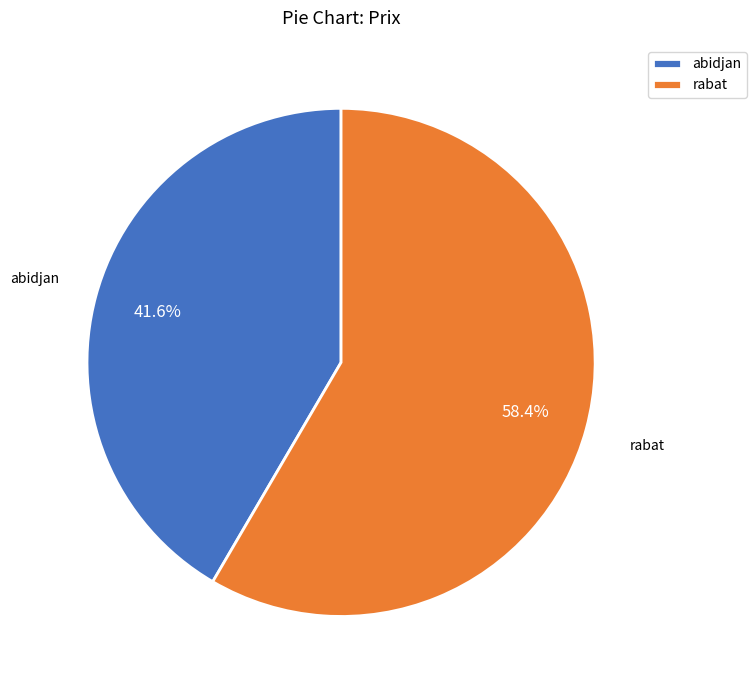

What is the total percentage of abidjan and rabat?

100.0%